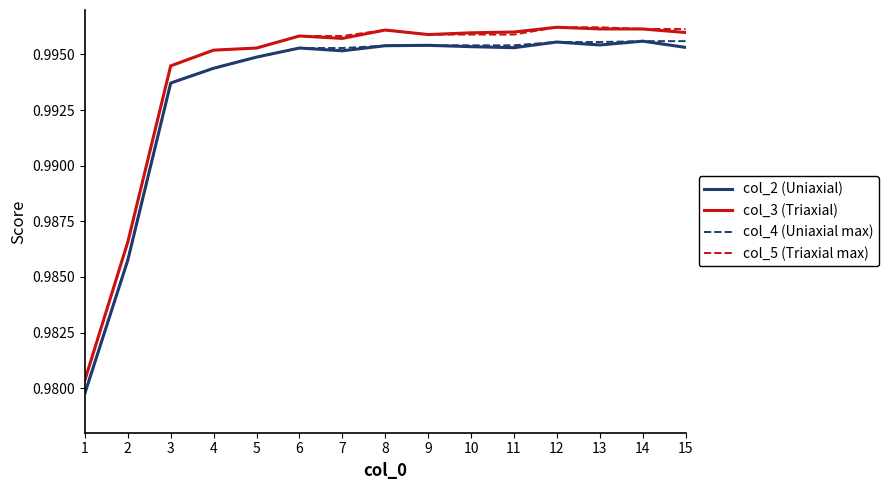

What is the total value across all series at 5?

4.0